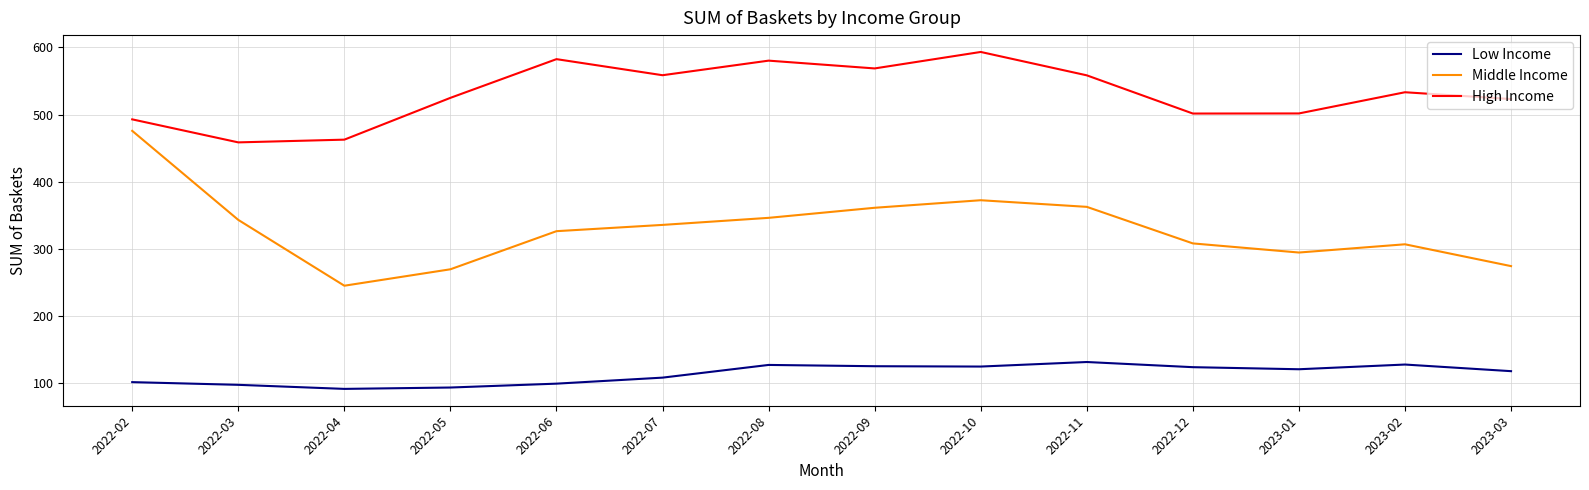

What are all the series names shown in the legend?

Low Income, Middle Income, High Income